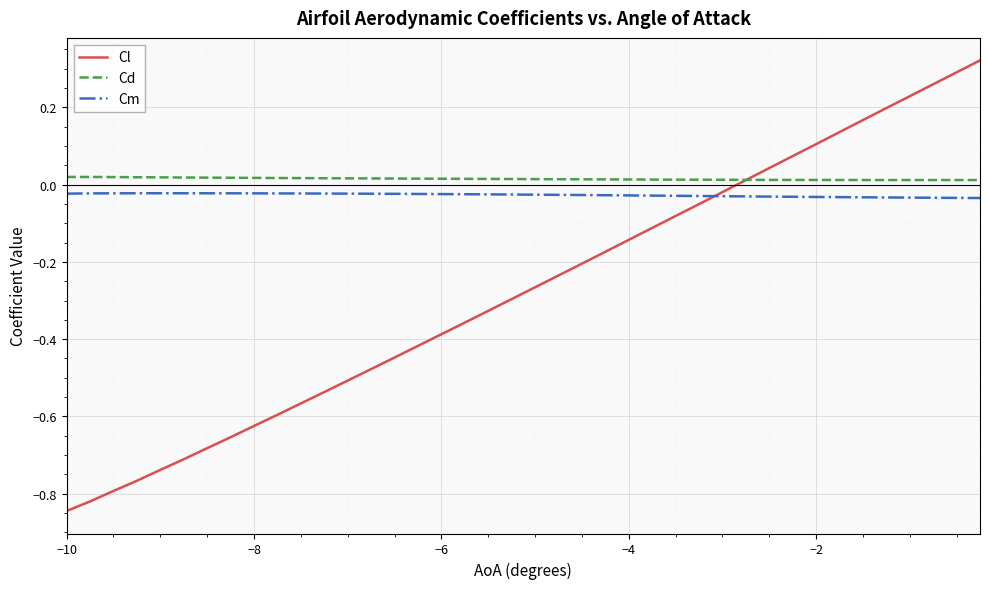

Which series has the largest range (max minus min)?

Cl